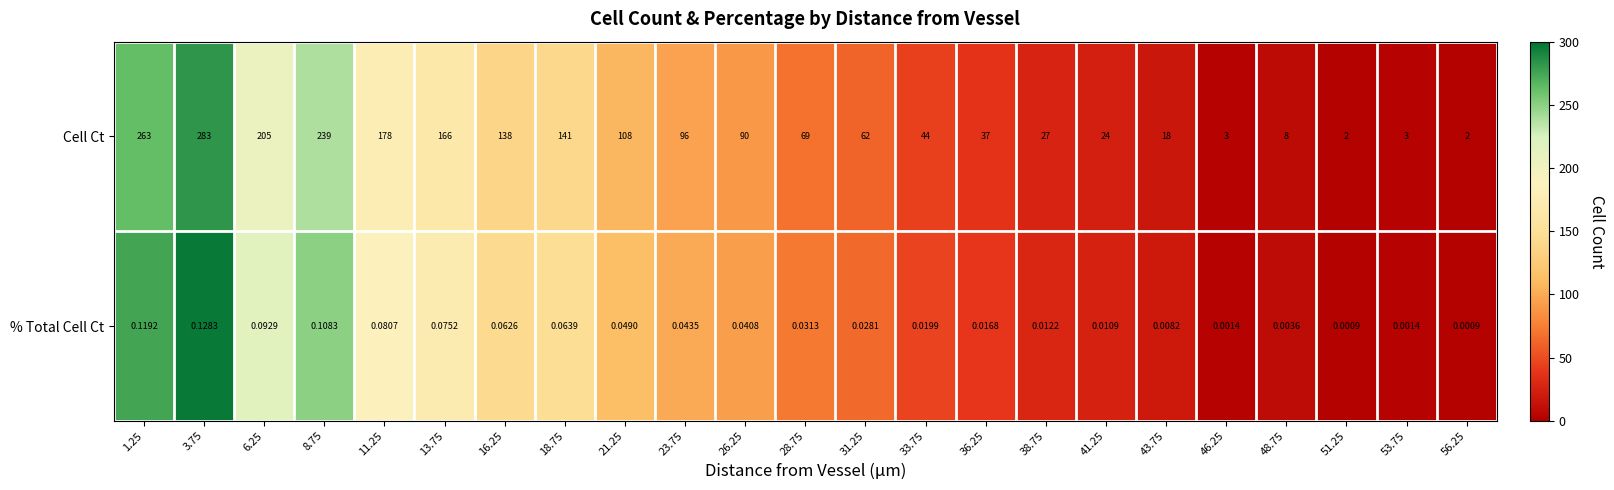

Rank the series by their average value, from lowest to highest.

% Total Cell Ct, Cell Ct